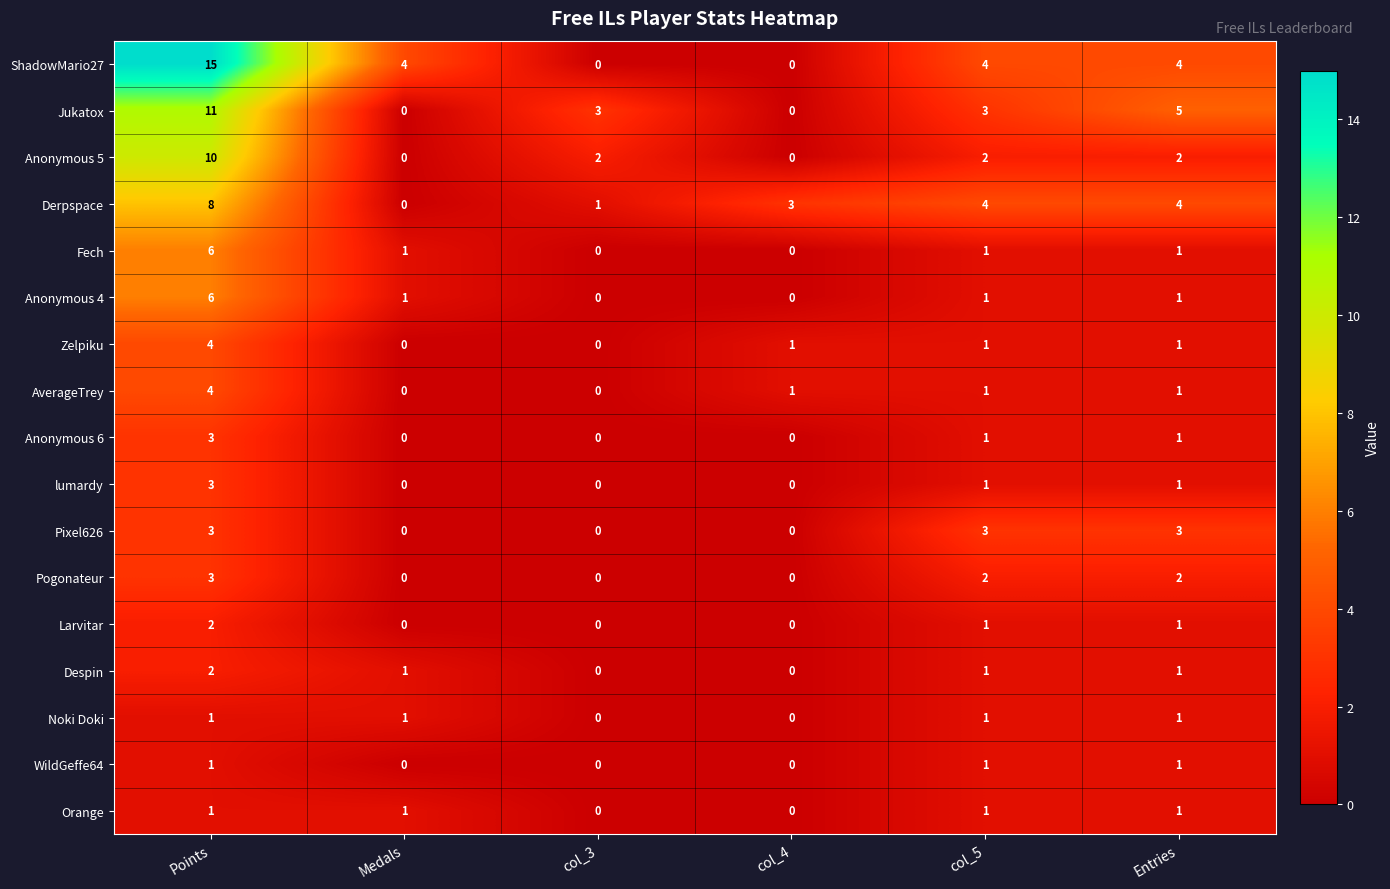

How many Derpspace values are between 1 and 4?

4